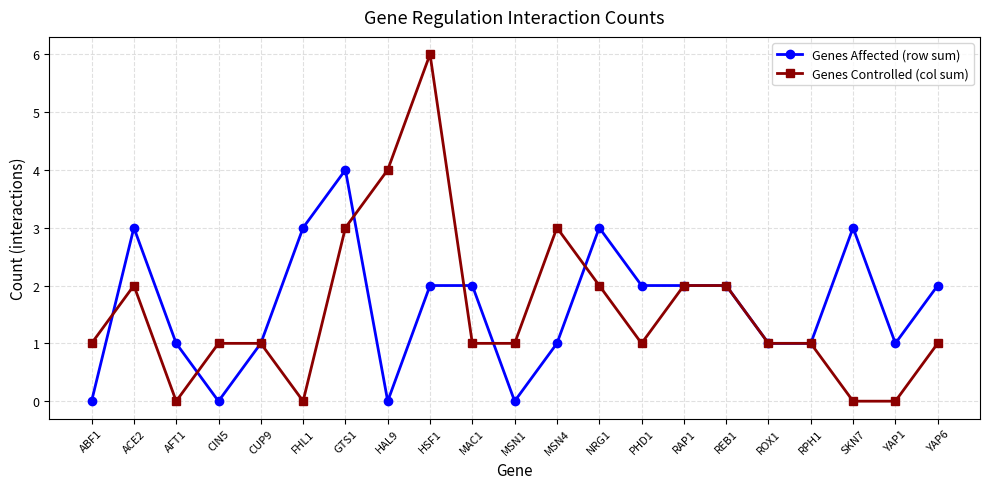

Which category has the highest value in the Genes Controlled (col sum) series?

HSF1